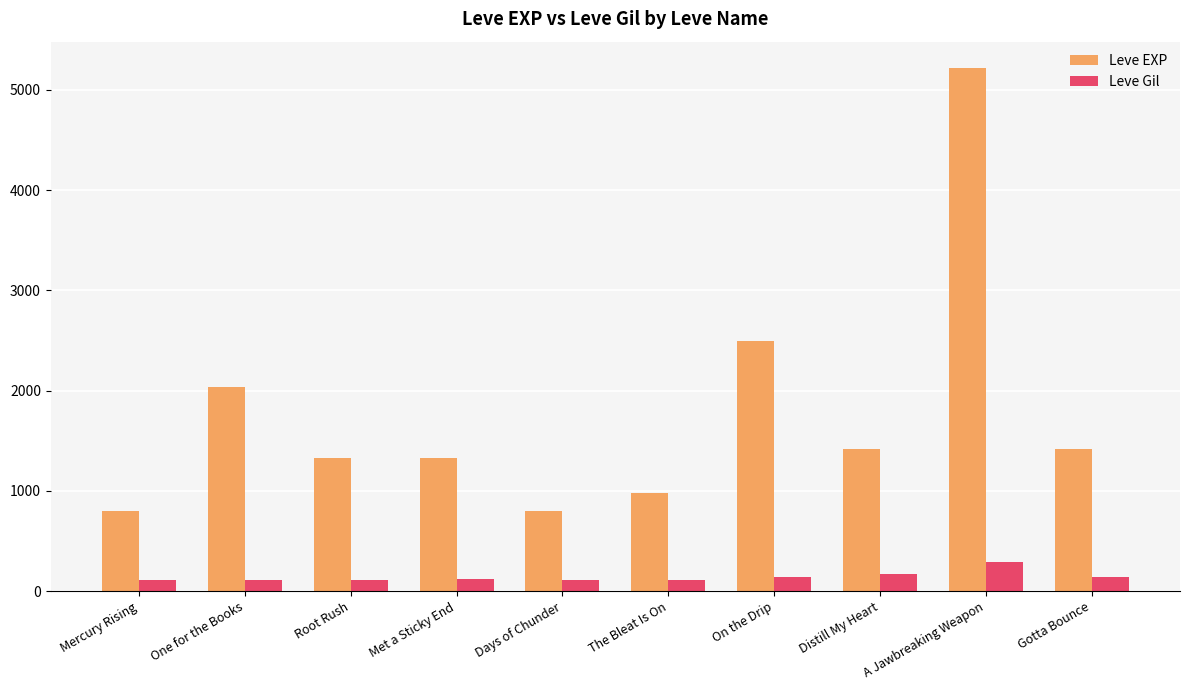

What value does the Leve Gil series have at Root Rush?

114